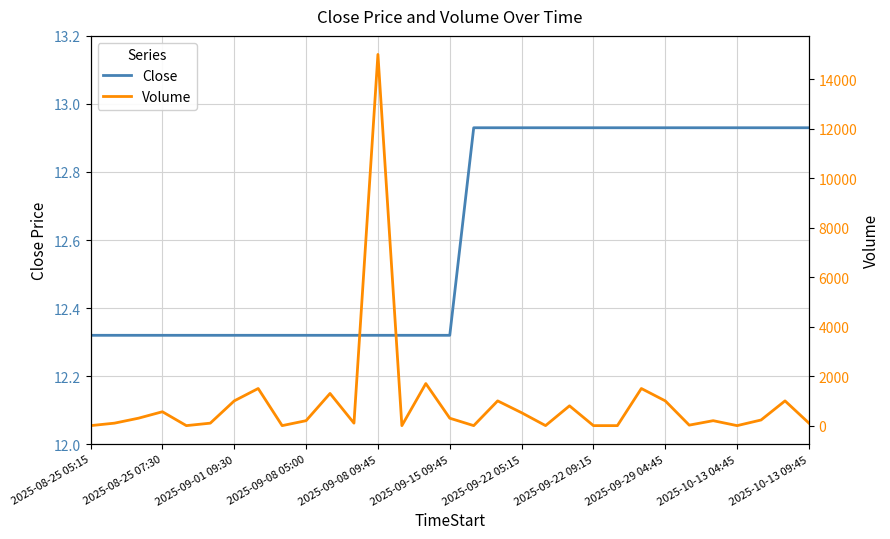

What is the value of the Close point at the 1st from the left?

12.3